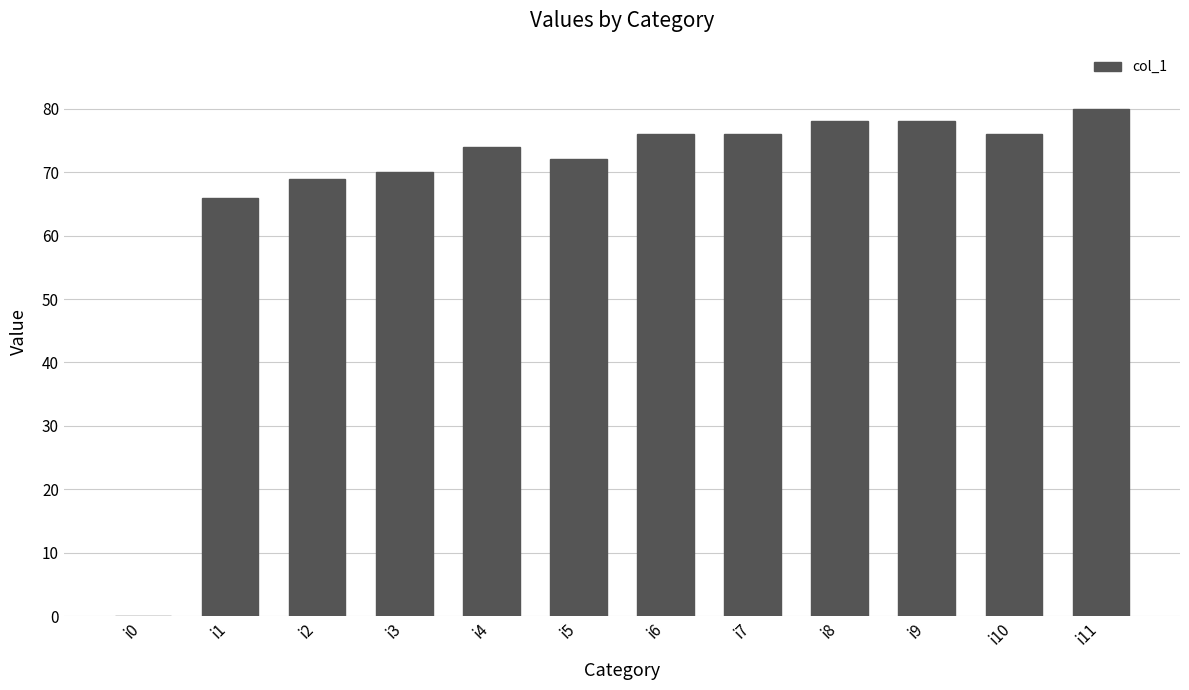

Reading left to right, what are all the values shown in this chart?

i0=0	i1=66	i2=69	i3=70	i4=74	i5=72	i6=76	i7=76	i8=78	i9=78	i10=76	i11=80